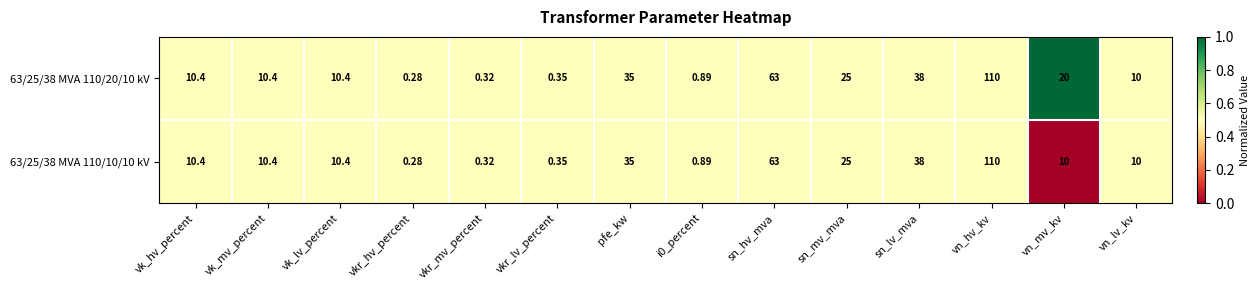

At which label does 63/25/38 MVA 110/10/10 kV reach its peak?

vn_hv_kv